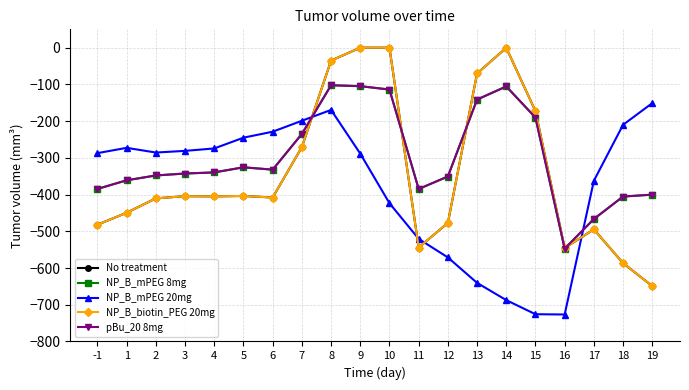

At 5, list the series in order from largest to smallest.

NP_B_mPEG 20mg, NP_B_mPEG 8mg, pBu_20 8mg, No treatment, NP_B_biotin_PEG 20mg